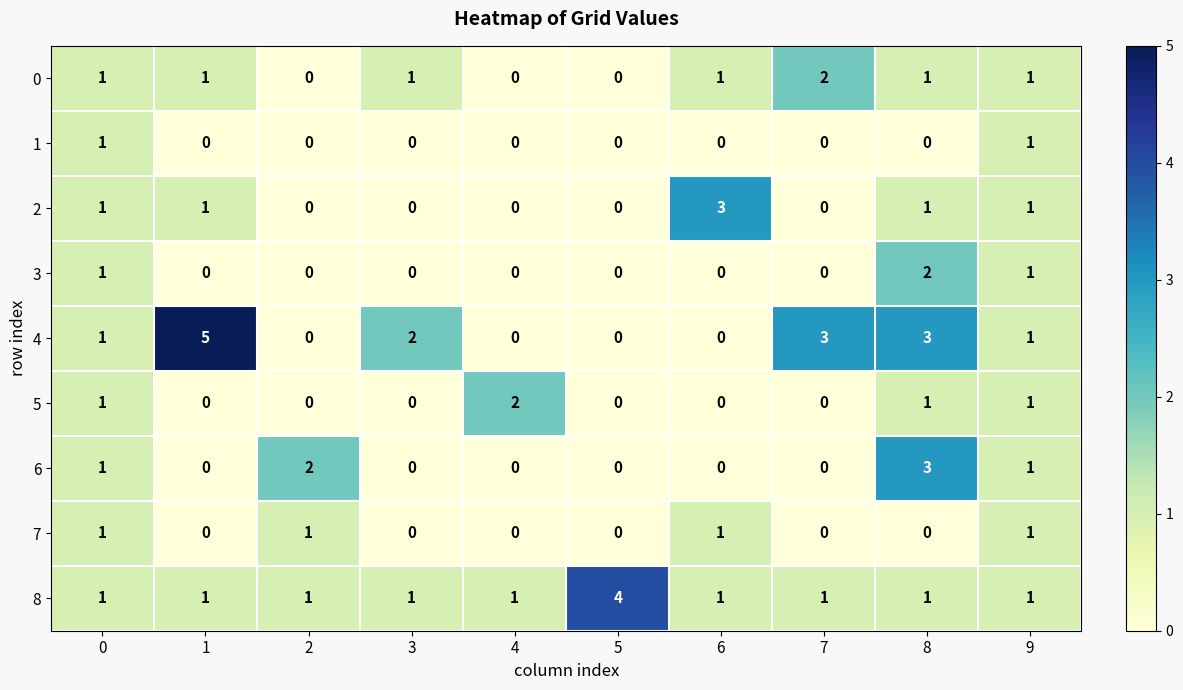

What is the greatest value displayed?

5